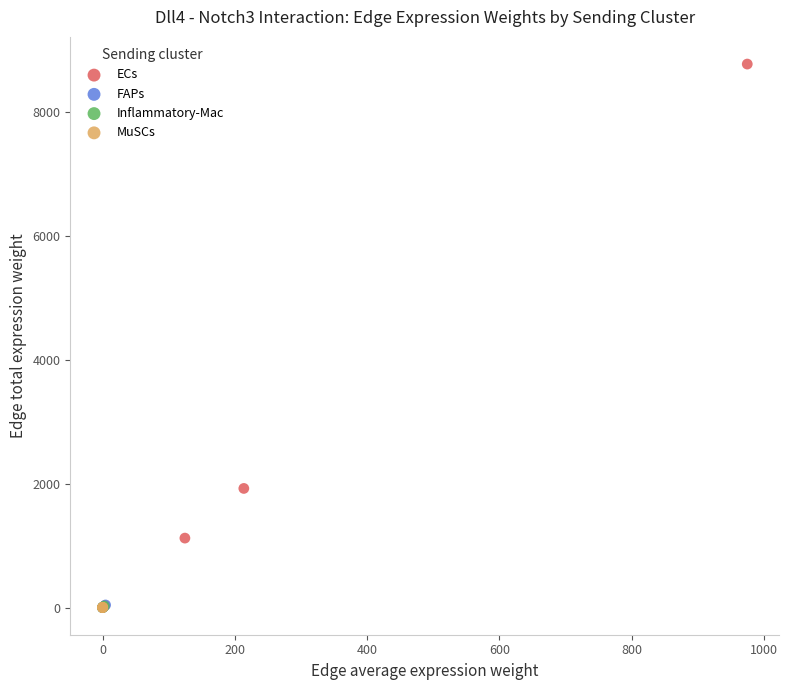

Which series reaches the maximum Y coordinate?

ECs